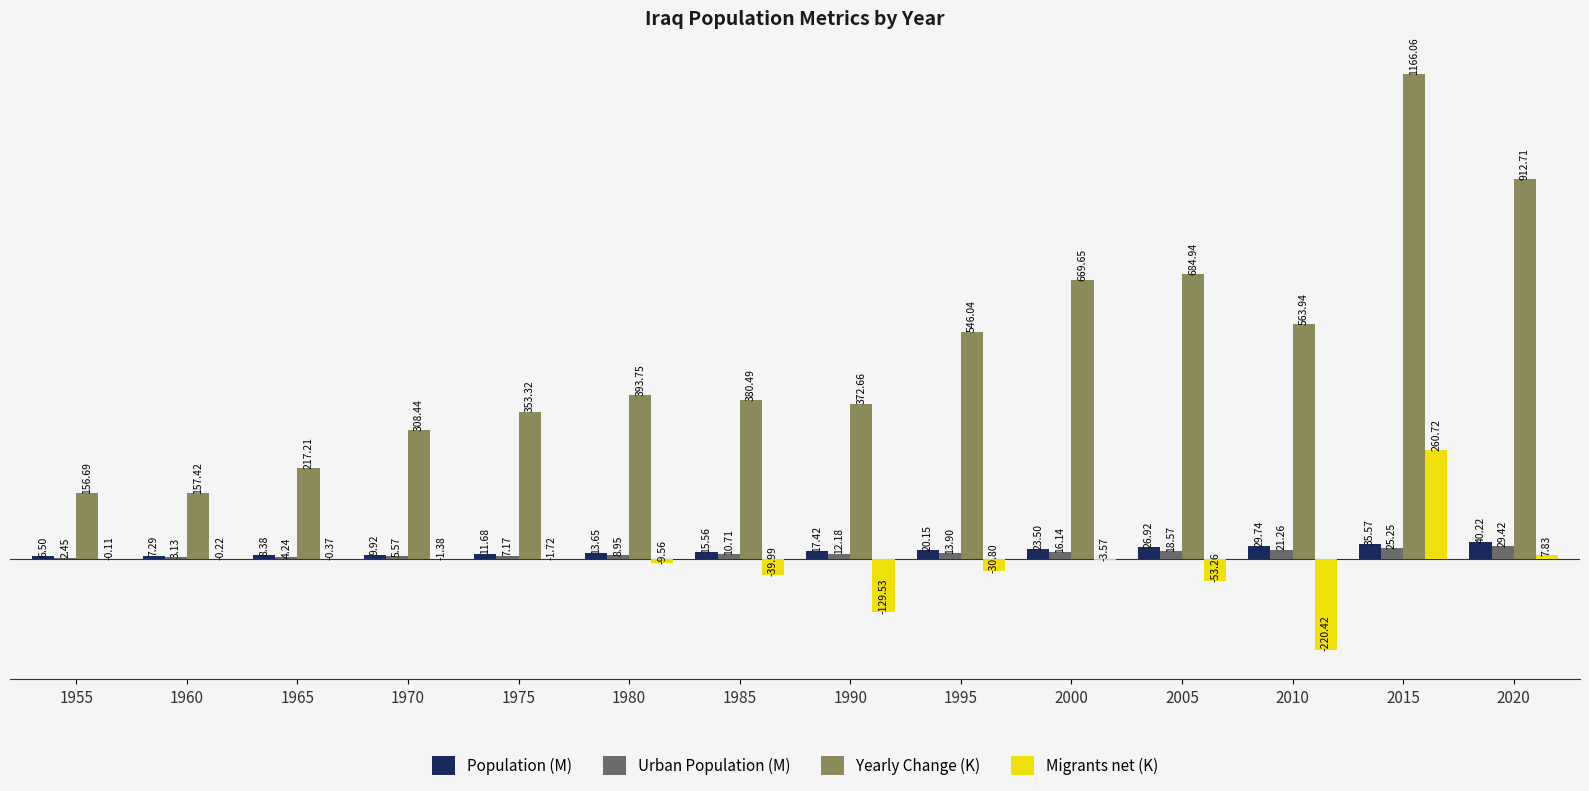

What is the sum of all Migrants net (K) values?

-222.4